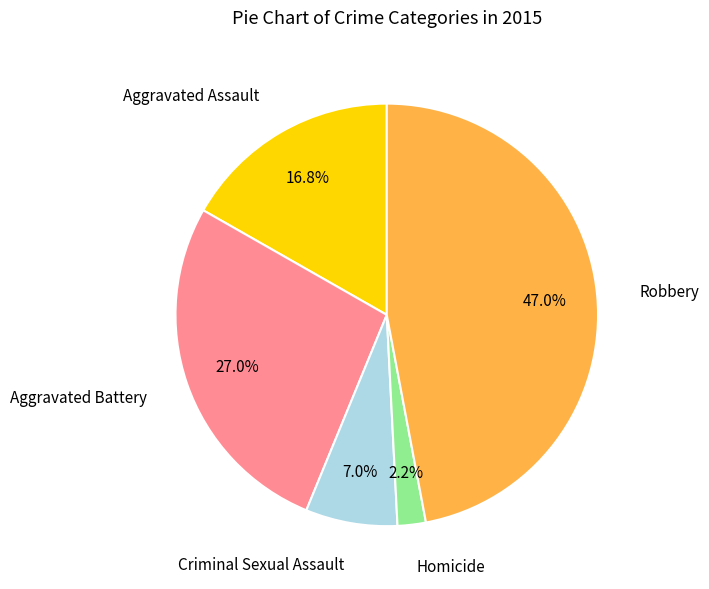

Is there any slice that represents more than half of the pie?

No